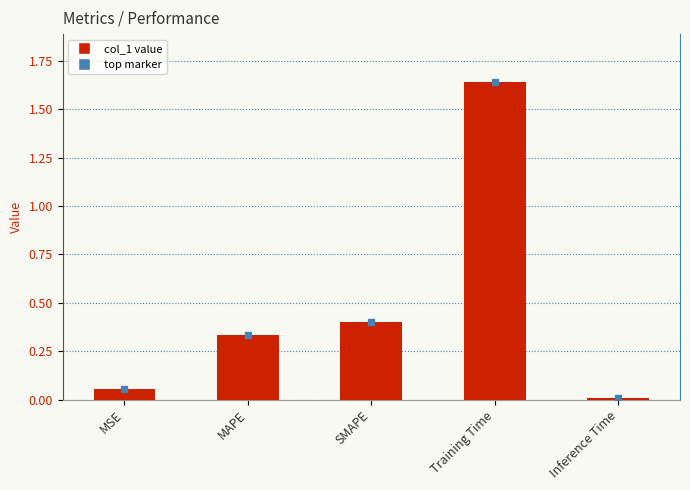

Rank the categories by value from highest to lowest.

Training Time, SMAPE, MAPE, MSE, Inference Time